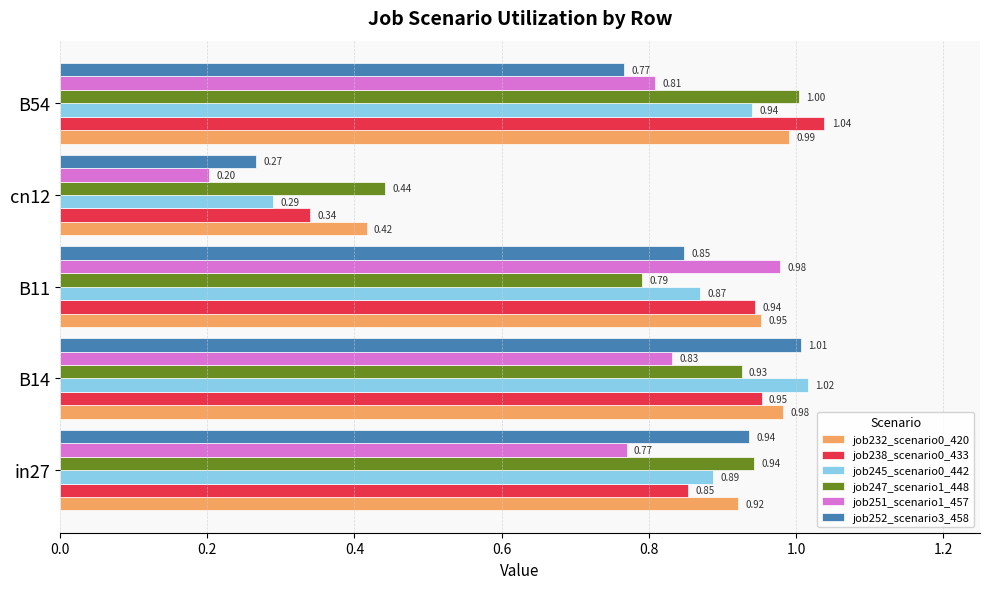

Which category has the lowest value across all series?

cn12